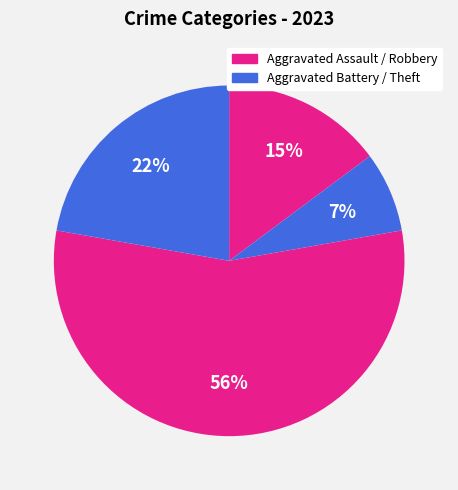

To the nearest percent, what is the average slice percentage?

25%